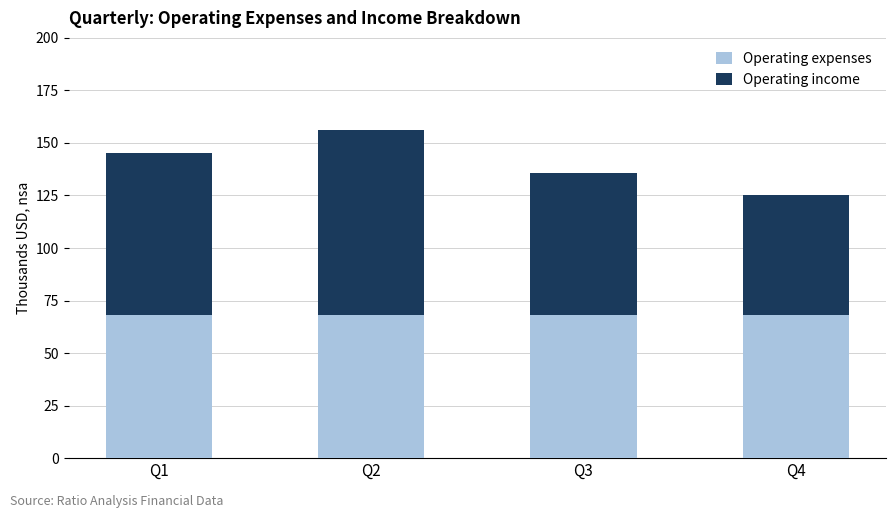

What is the total value across all series at Q1?

145.0